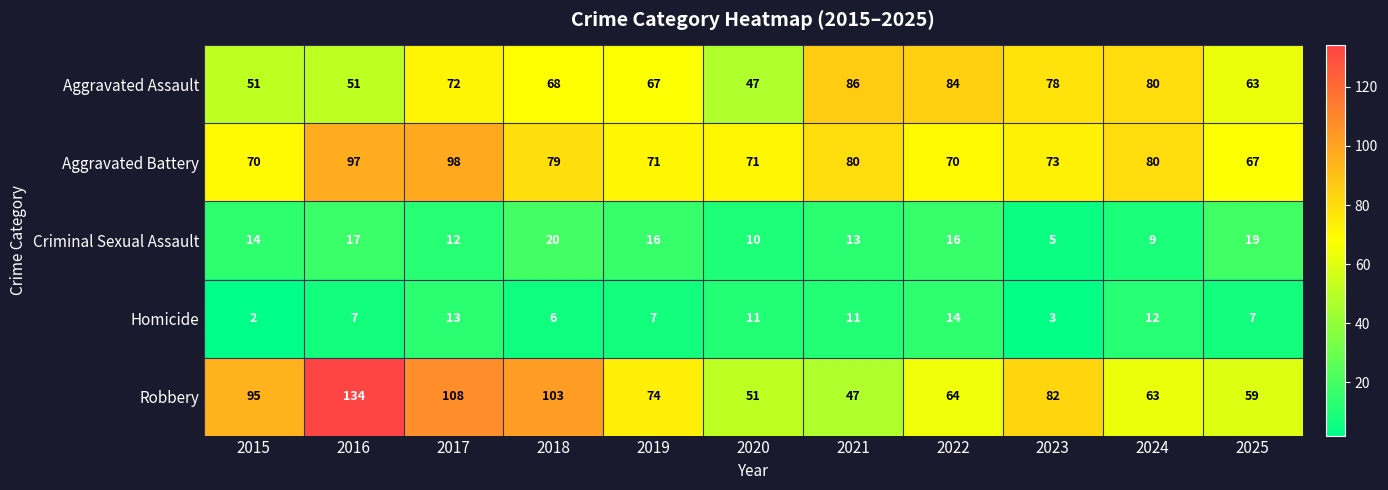

The value of Aggravated Assault at 2019 is 67. True or false?

True